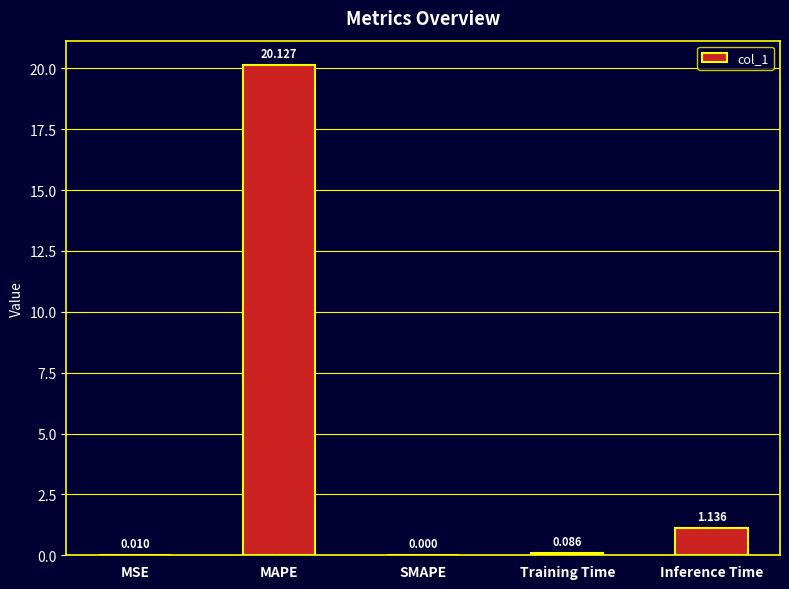

How many values are above zero?

4